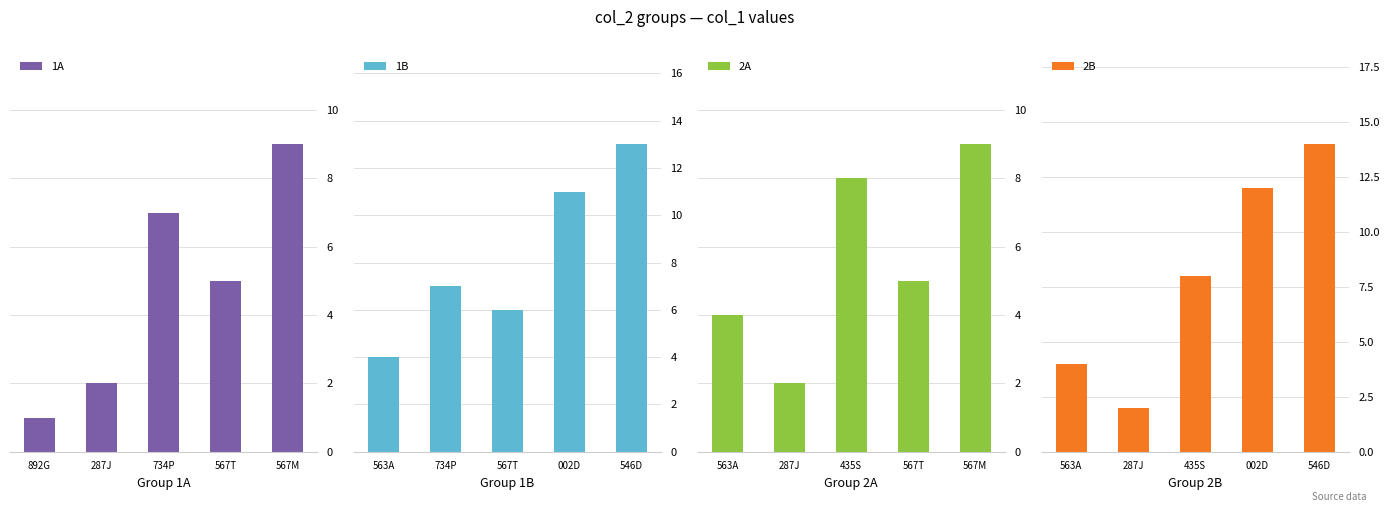

What is the smallest value displayed?

1